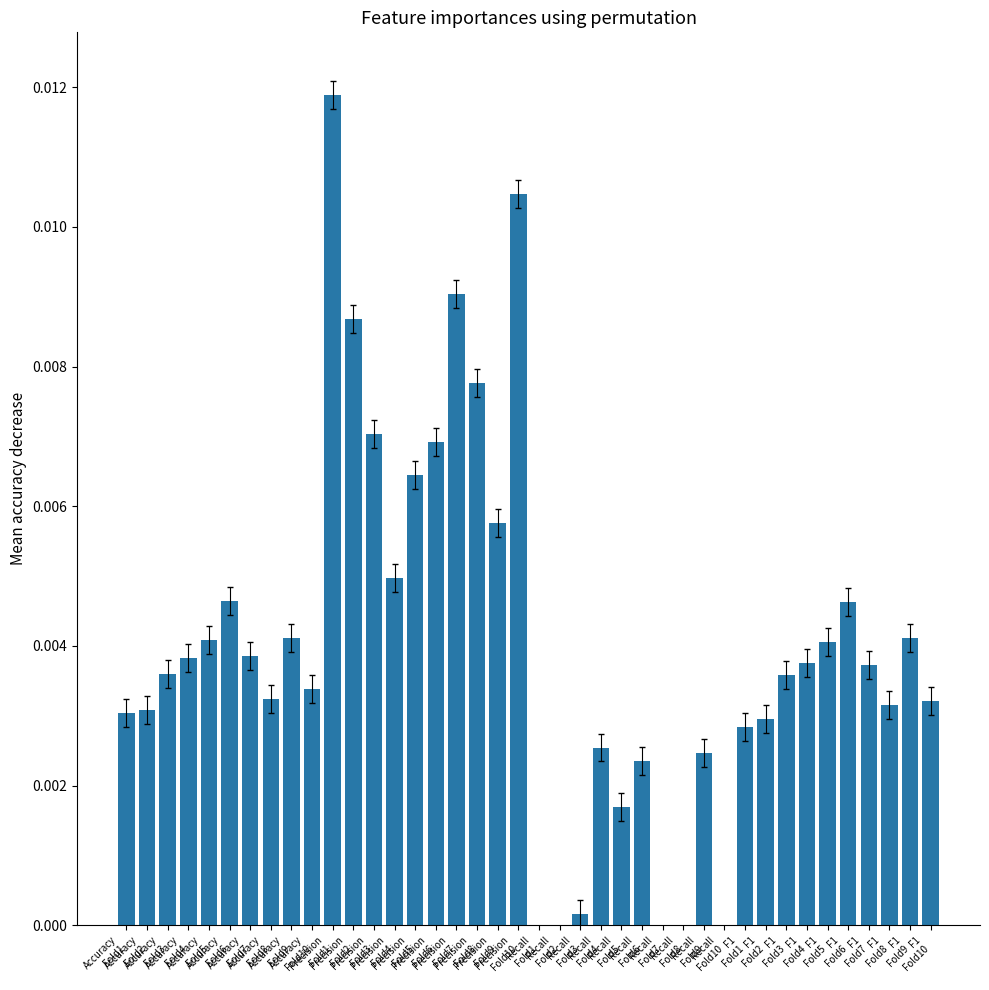

What is the label of the 30th bar from the left?

Recall
Fold10